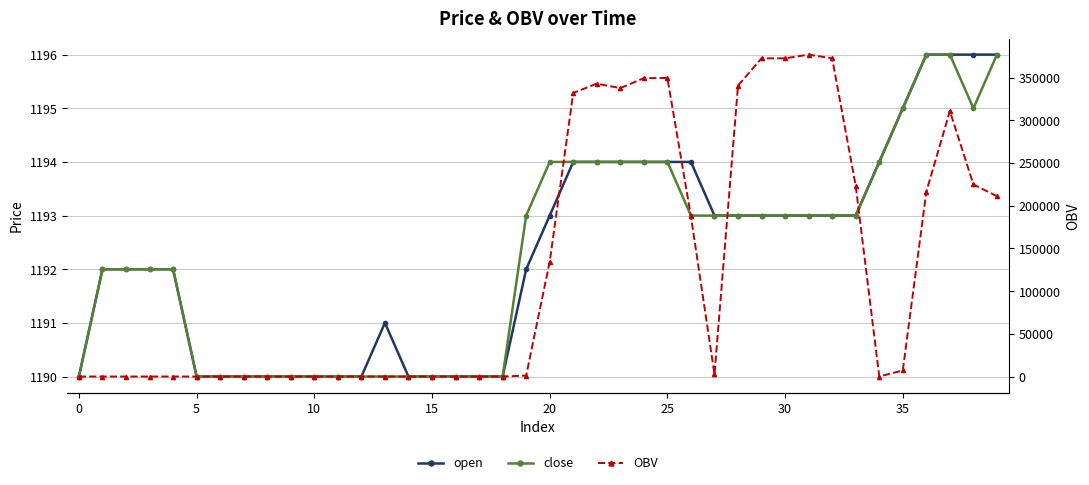

Is the value of OBV at 35 greater than the value of close at 21?

No